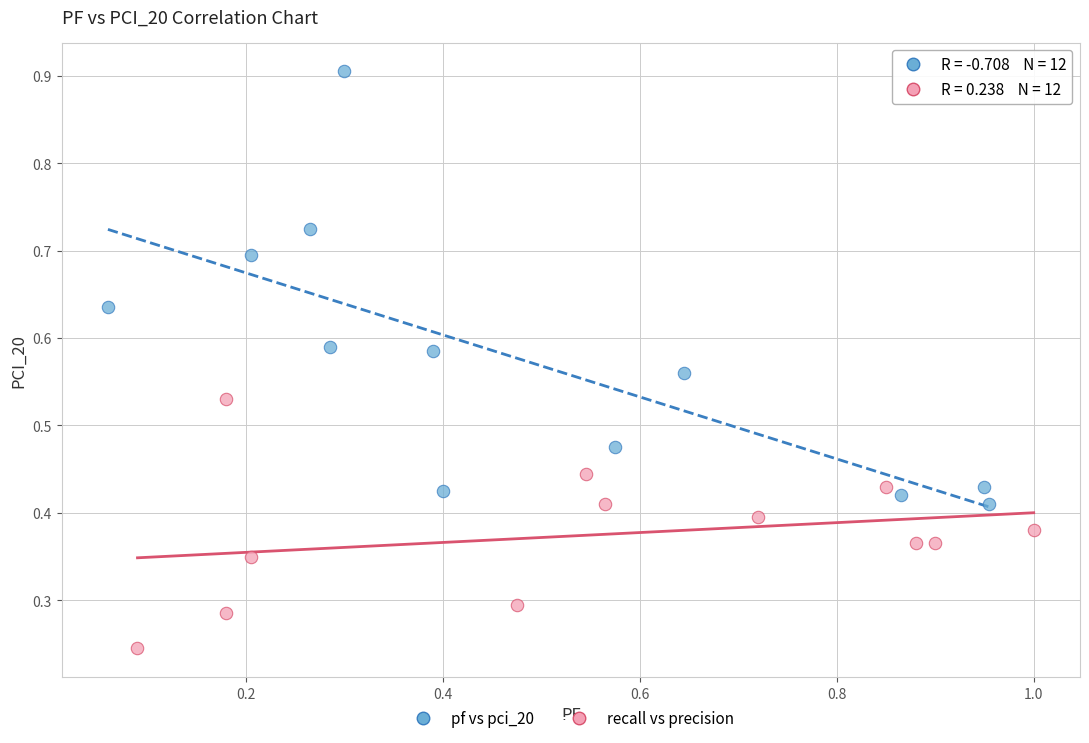

What are all the series names shown in the legend?

pf vs pci_20, recall vs precision